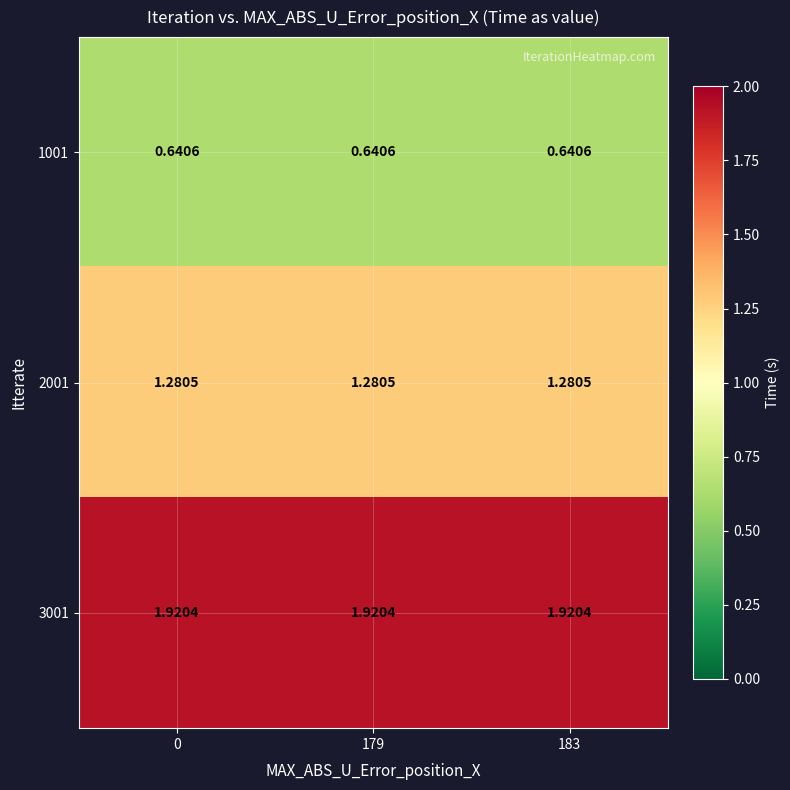

How many series are shown in this chart?

3